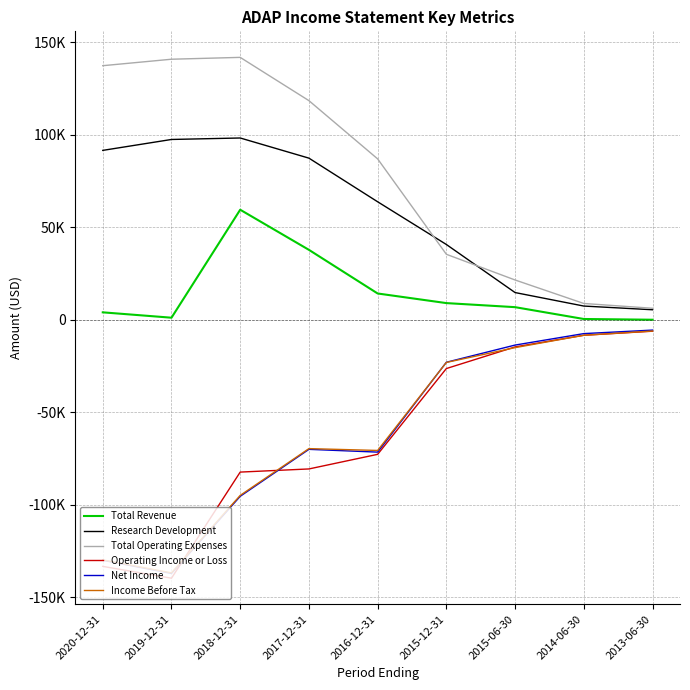

What is the difference between the second highest and second lowest values in the Total Operating Expenses series?

132100